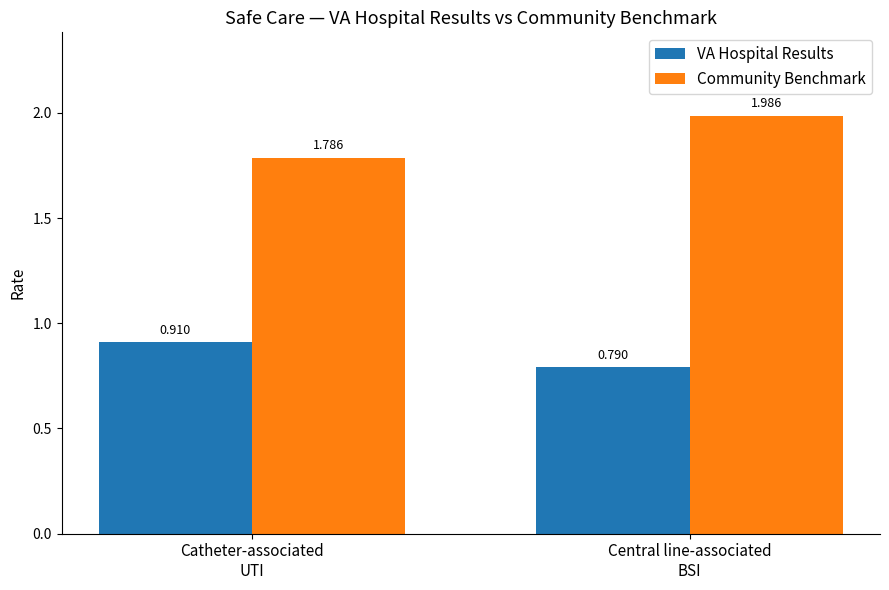

Which series has the largest total across all categories?

Community Benchmark